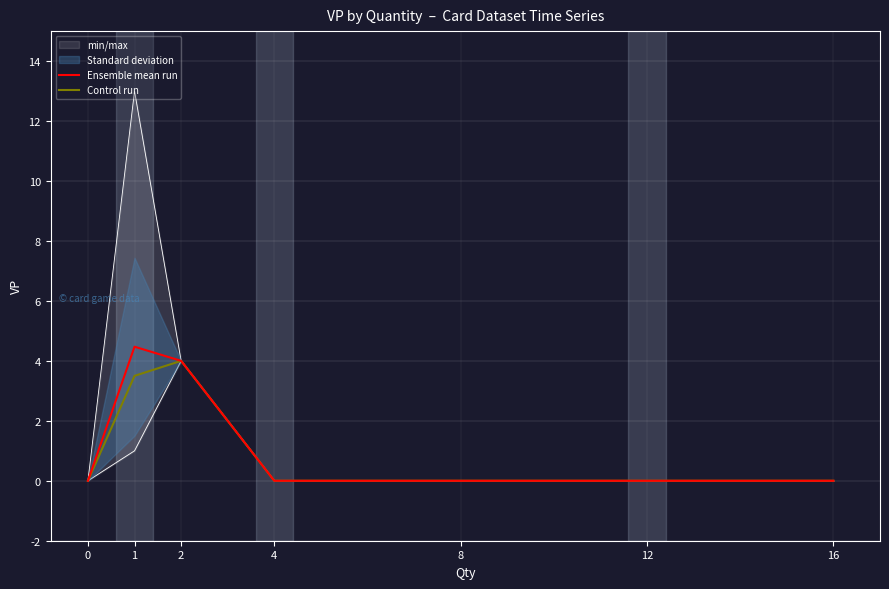

Where is the first local maximum for Control run?

2